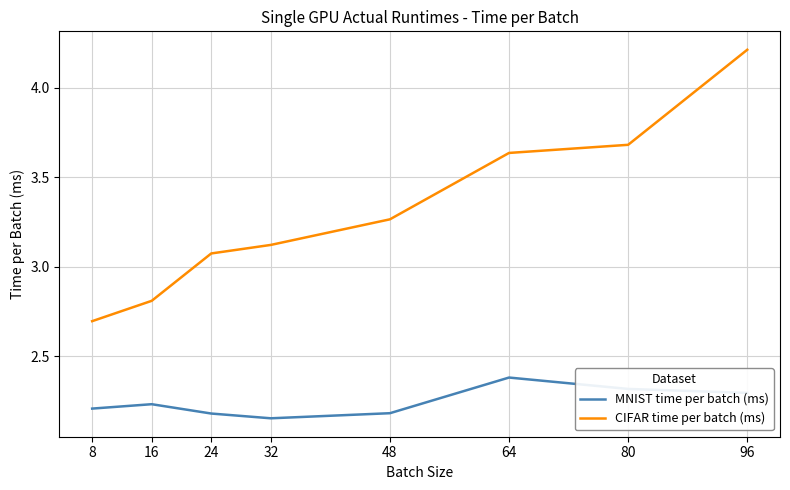

What is the total value across all series at 16?

5.0